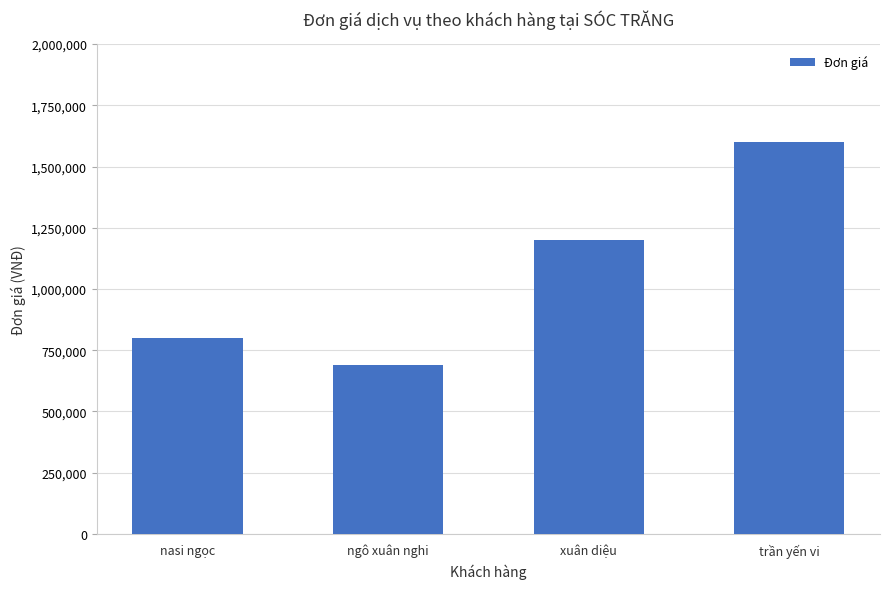

List the labels in order of value, largest first.

trần yến vi, xuân diệu, nasi ngọc, ngô xuân nghi